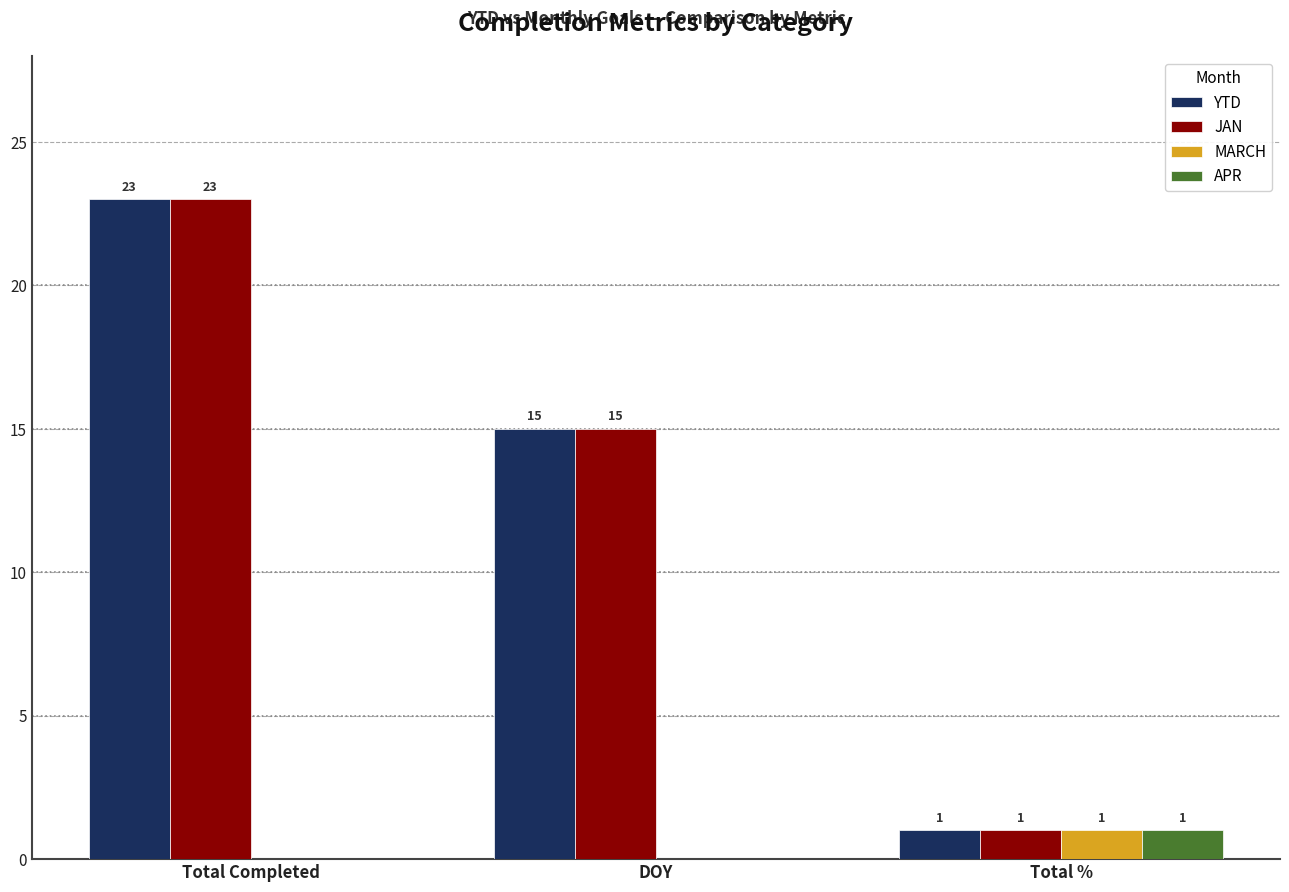

Is it true that JAN equals 2 at Total %?

False